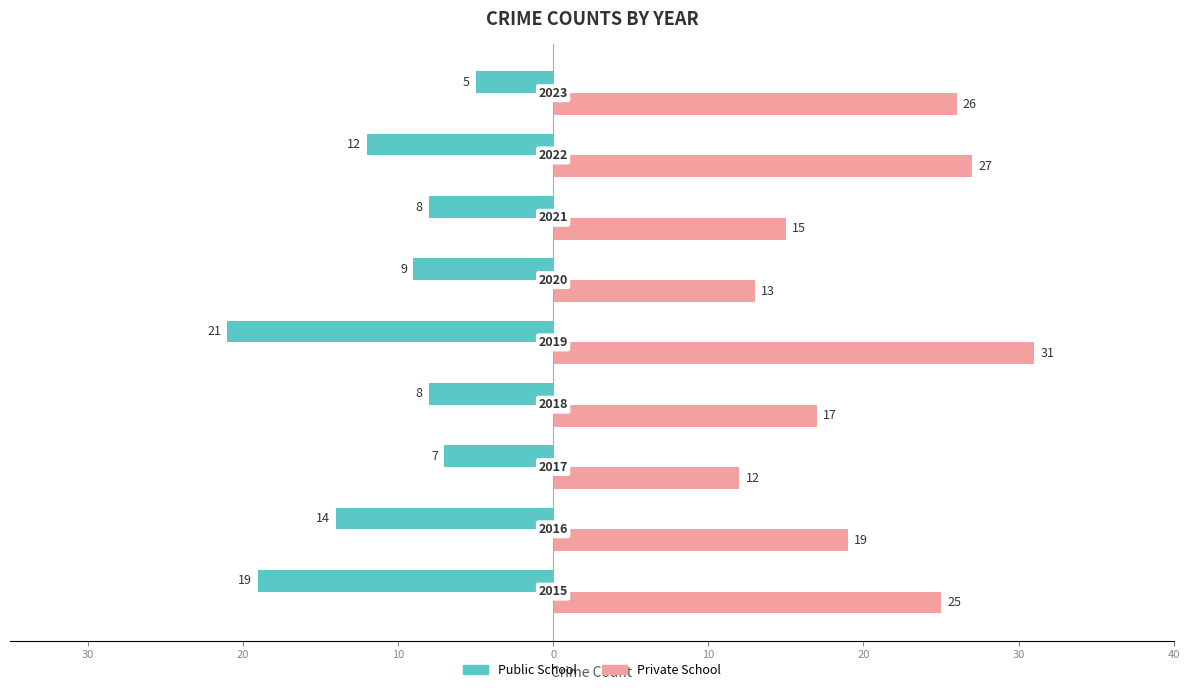

What is the difference between the maximum and minimum values in the Private School series?

19